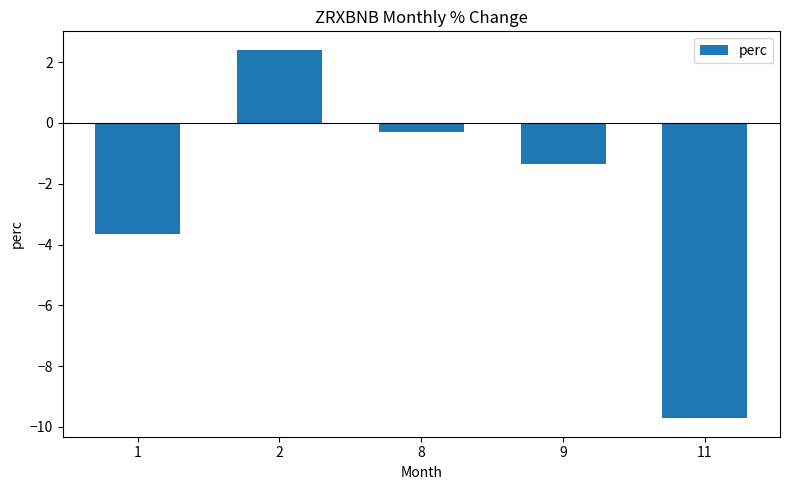

Reading left to right, extract all data points from this chart.

1=-3.7	2=2.4	8=-0.3	9=-1.4	11=-9.7